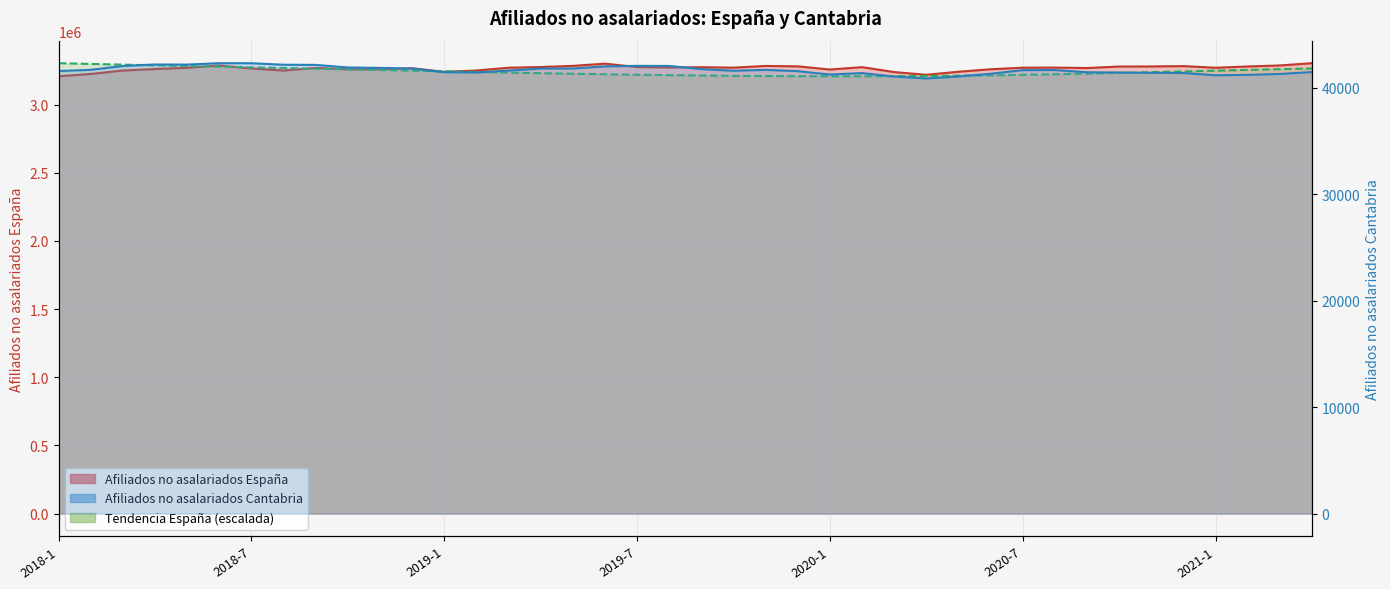

Which category has the highest value across all series?

2021-4